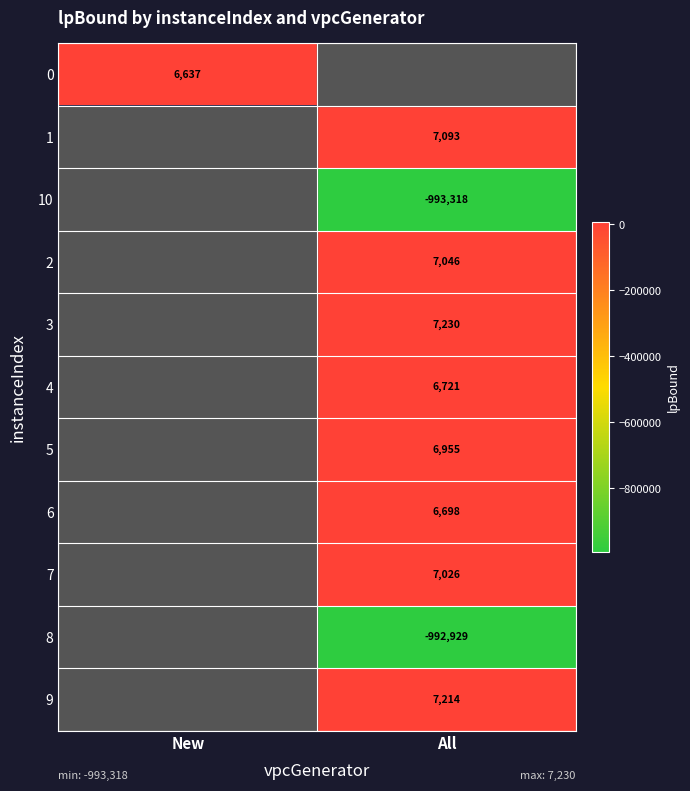

At which label does 3 first exceed 7229?

All